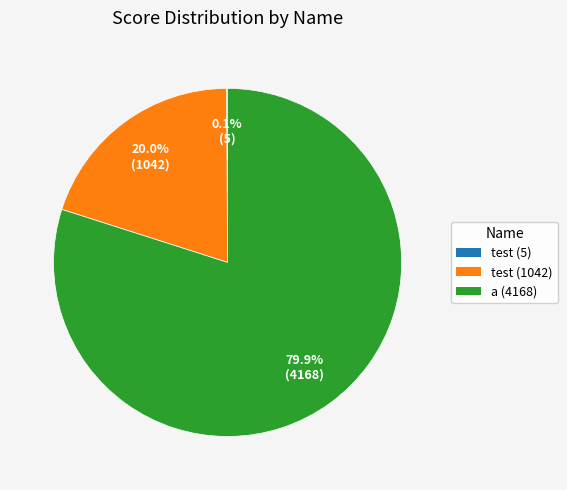

Does any single category account for the majority?

Yes